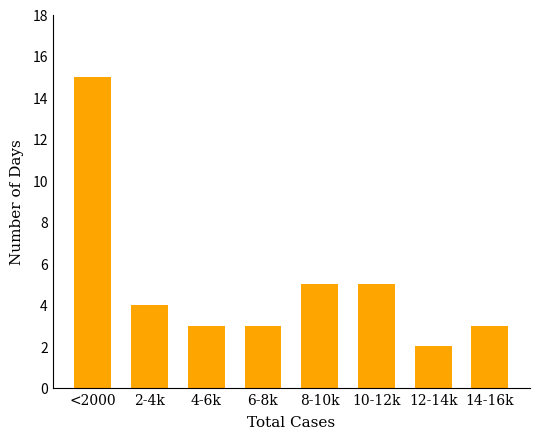

Reading left to right, extract all data points from this chart.

<2000=15	2-4k=4	4-6k=3	6-8k=3	8-10k=5	10-12k=5	12-14k=2	14-16k=3